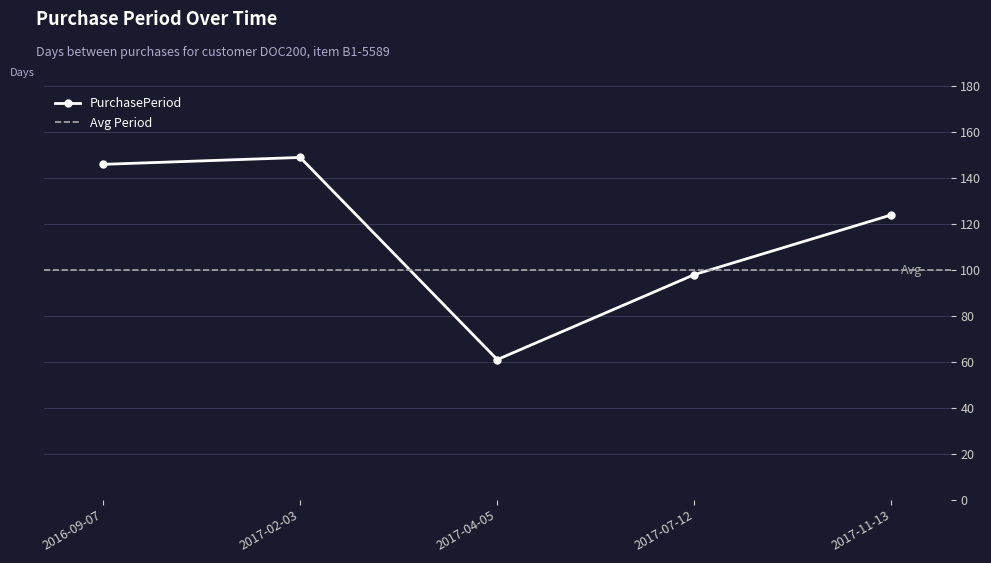

What is the difference between the second highest and minimum values?

85